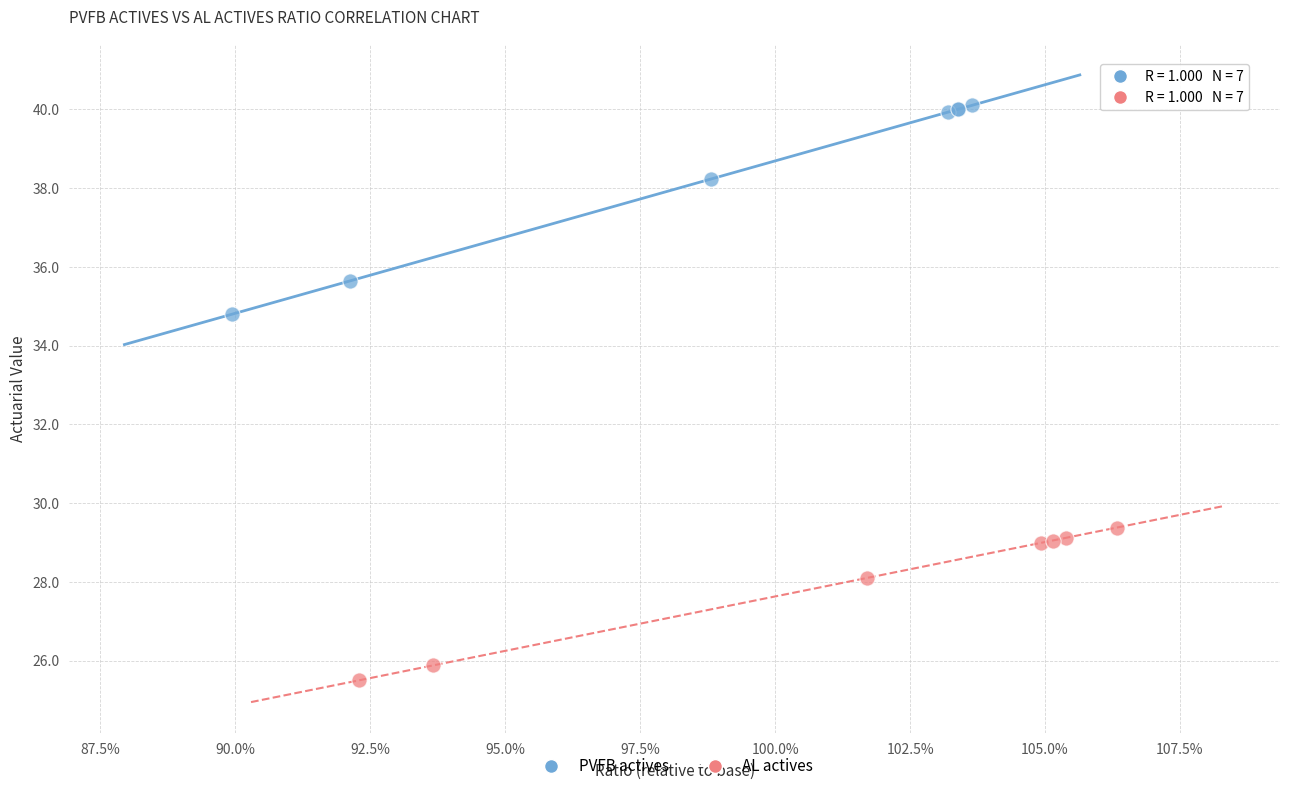

Which series has the largest Y range (max minus min)?

PVFB actives